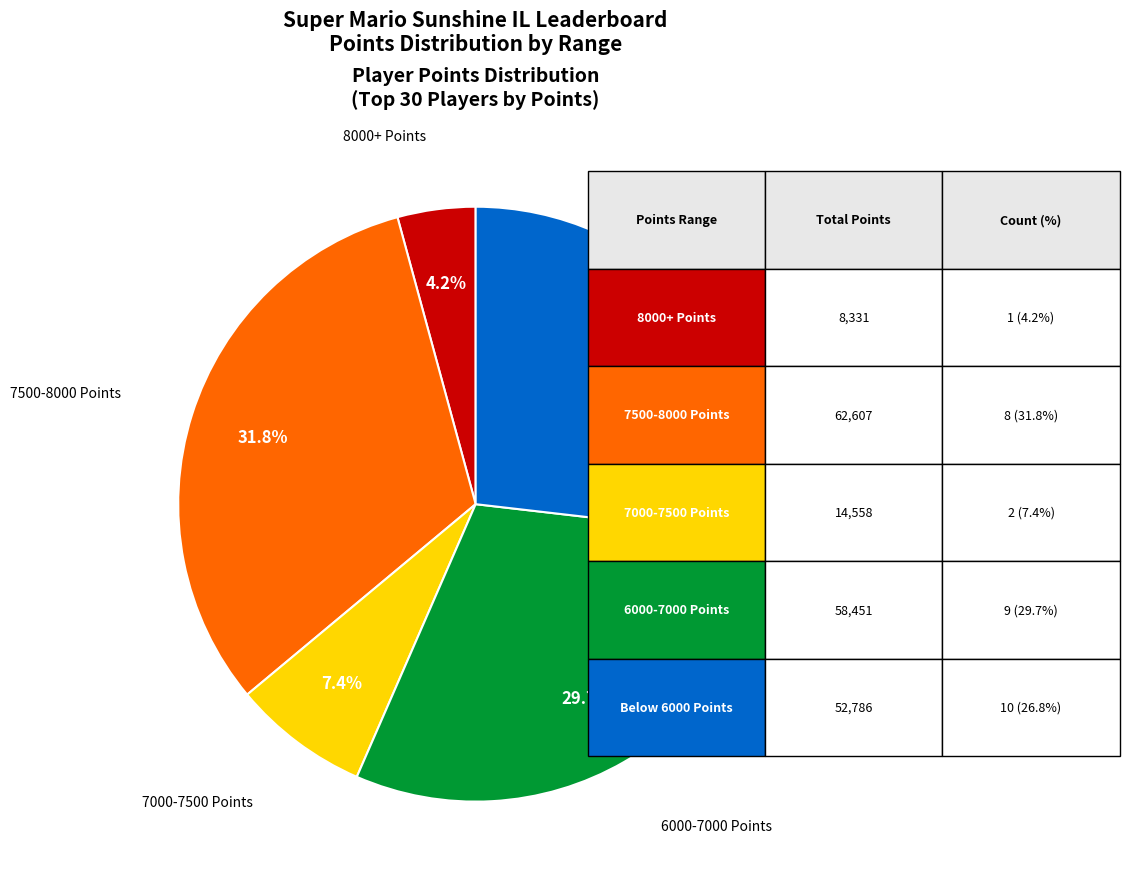

Is there any slice that represents more than half of the pie?

No